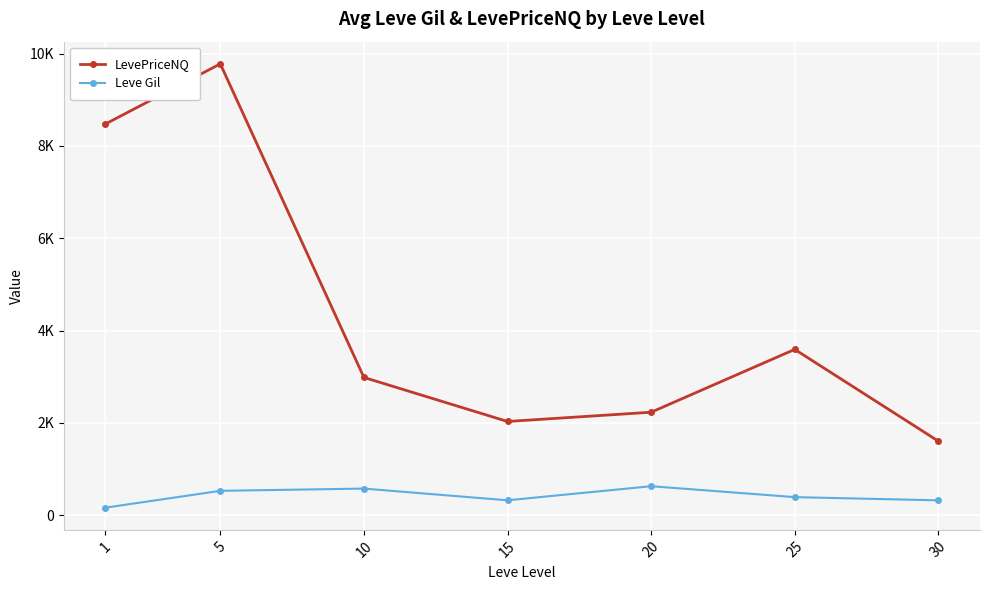

What are all the series names shown in the legend?

LevePriceNQ, Leve Gil